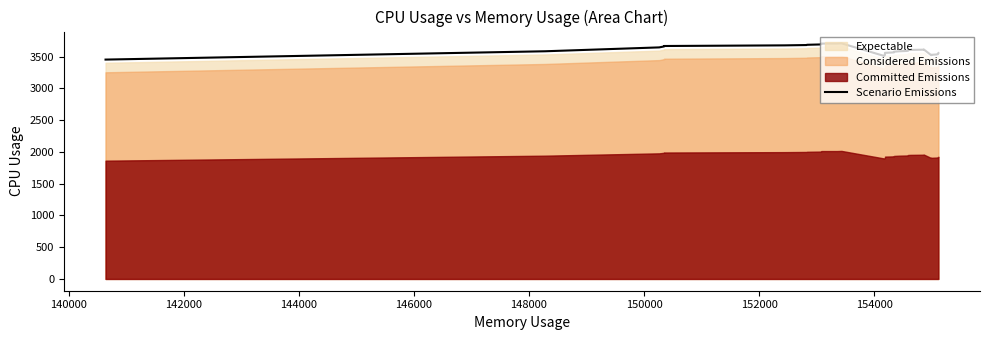

True or false: there are more than 0 points higher than both neighbors.

True